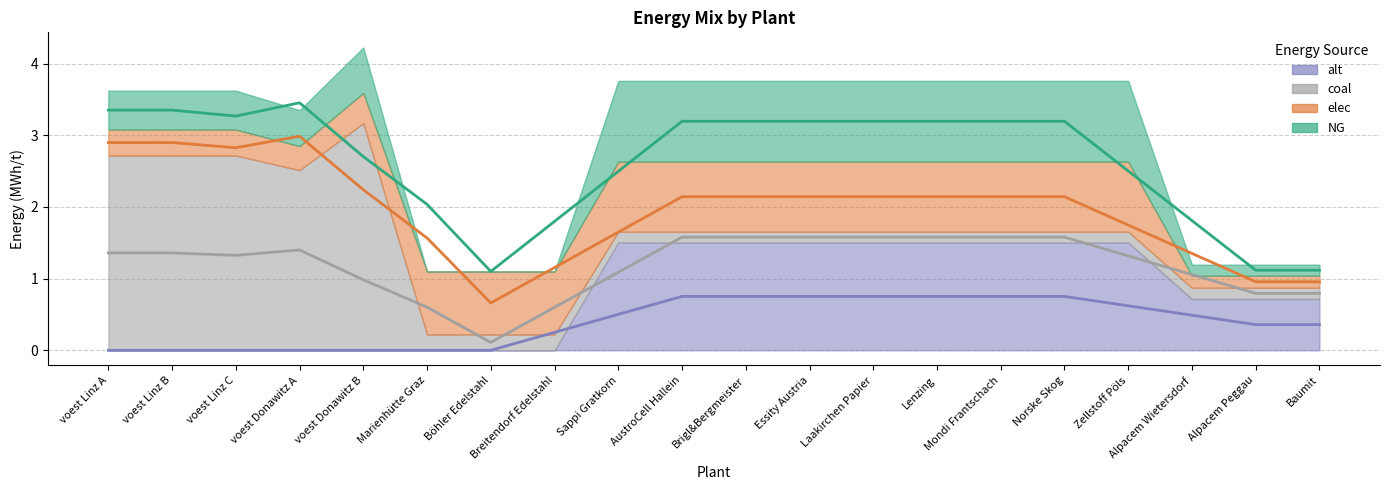

What is the value of the NG (mid) point at the 17th from the left?

2.5